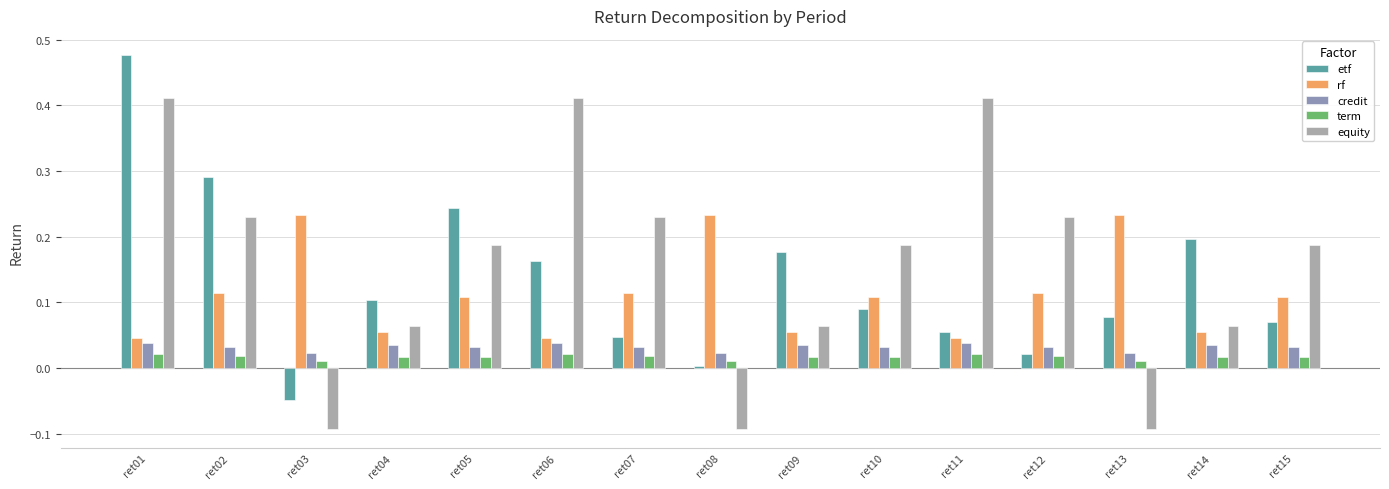

How many bars are there in each group?

5